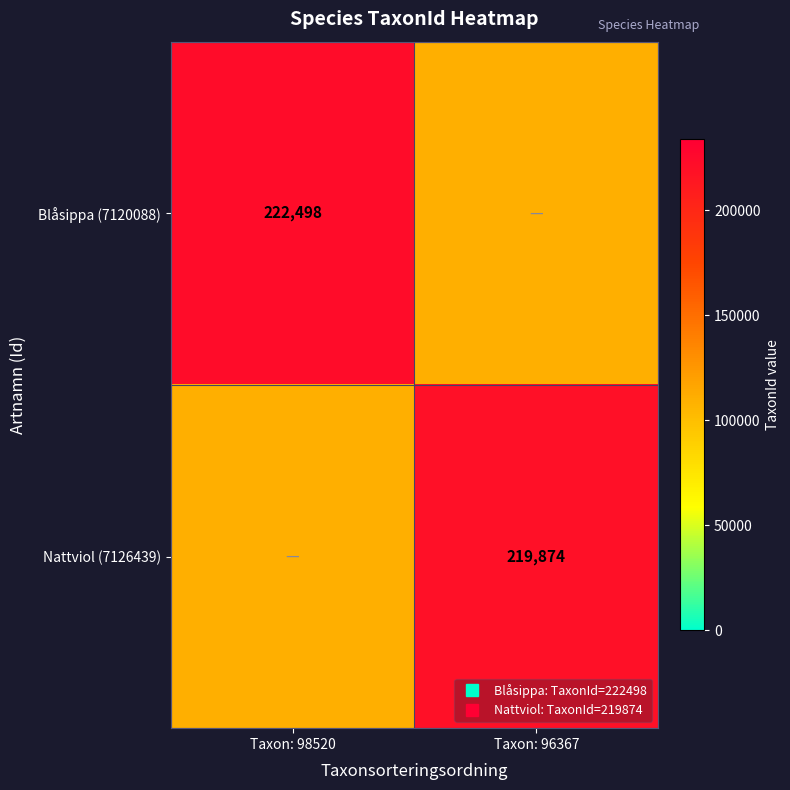

The value of Nattviol (7126439) at Taxon: 98520 is 109937. True or false?

True